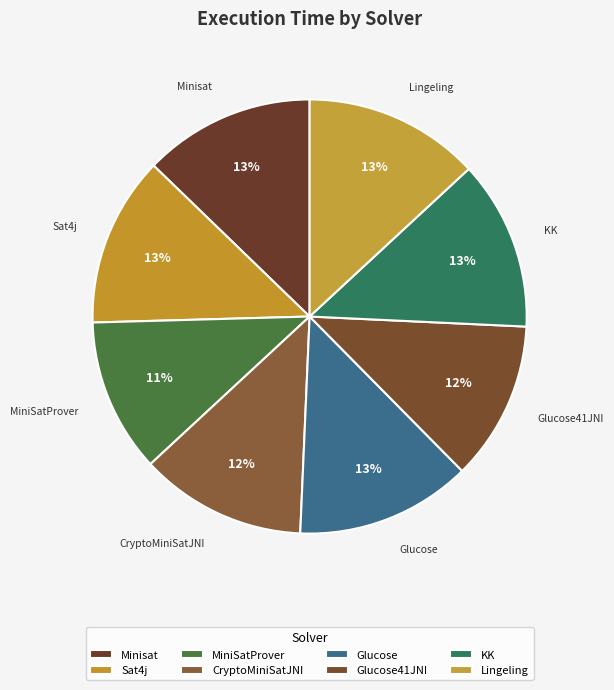

To the nearest percent, what percentage of the pie is Sat4j?

13%